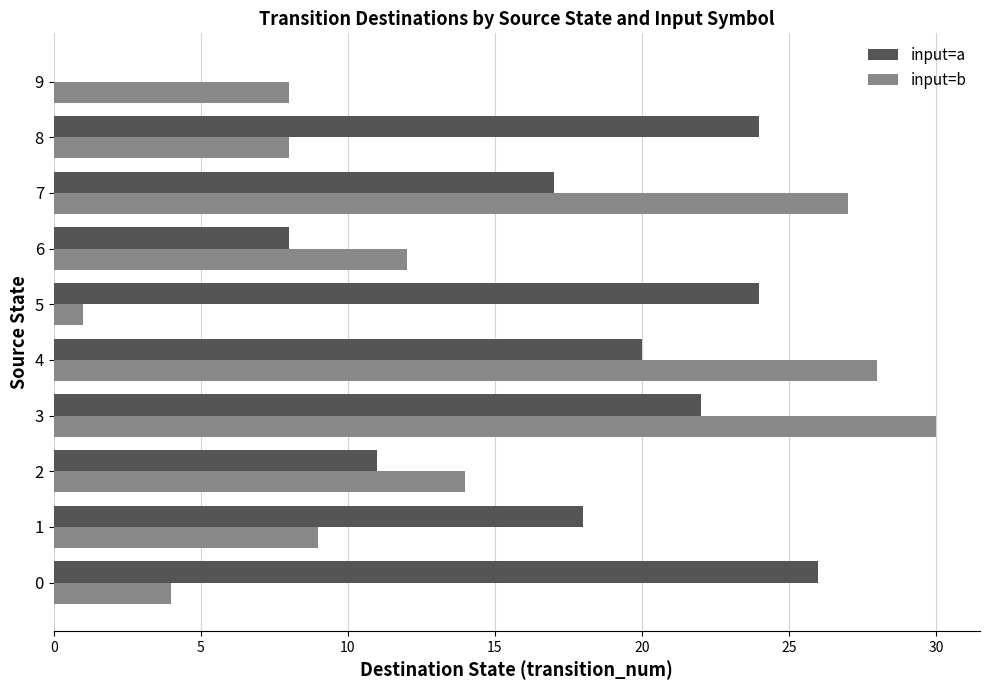

Between 6 and 7, which series saw the biggest shift?

input=b